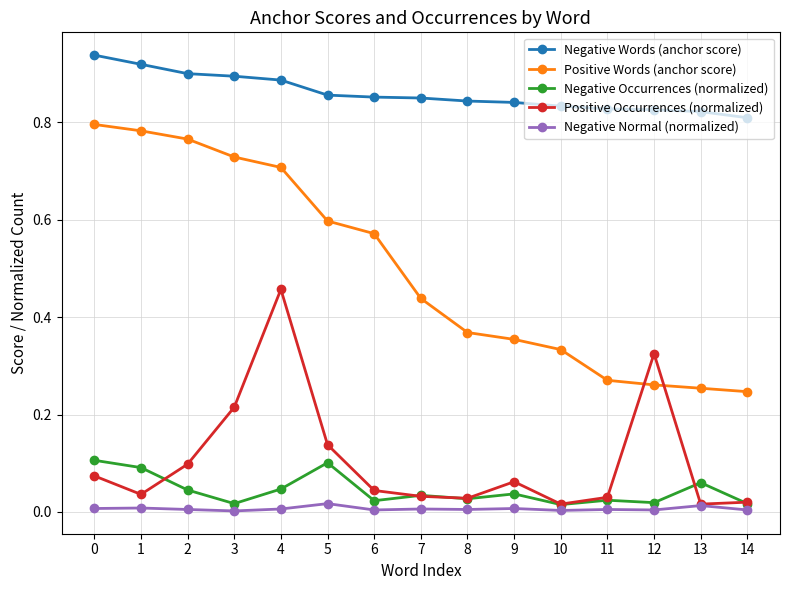

Is the value of Negative Occurrences (normalized) at 12 greater than the value of Negative Normal (normalized) at 7?

Yes